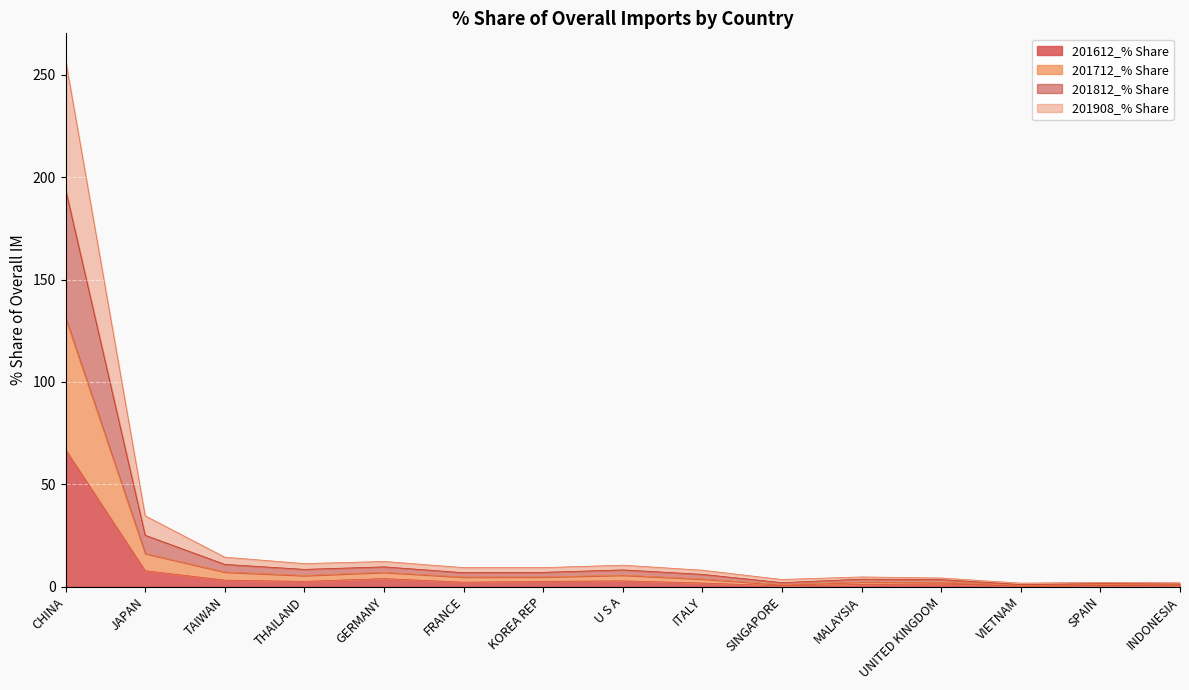

What are all the series names shown in the legend?

201612_% Share, 201712_% Share, 201812_% Share, 201908_% Share